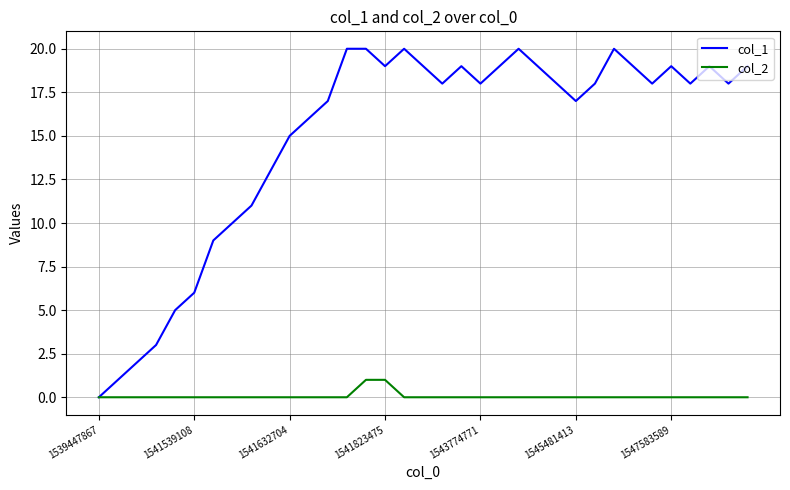

What are all the series names shown in the legend?

col_1, col_2